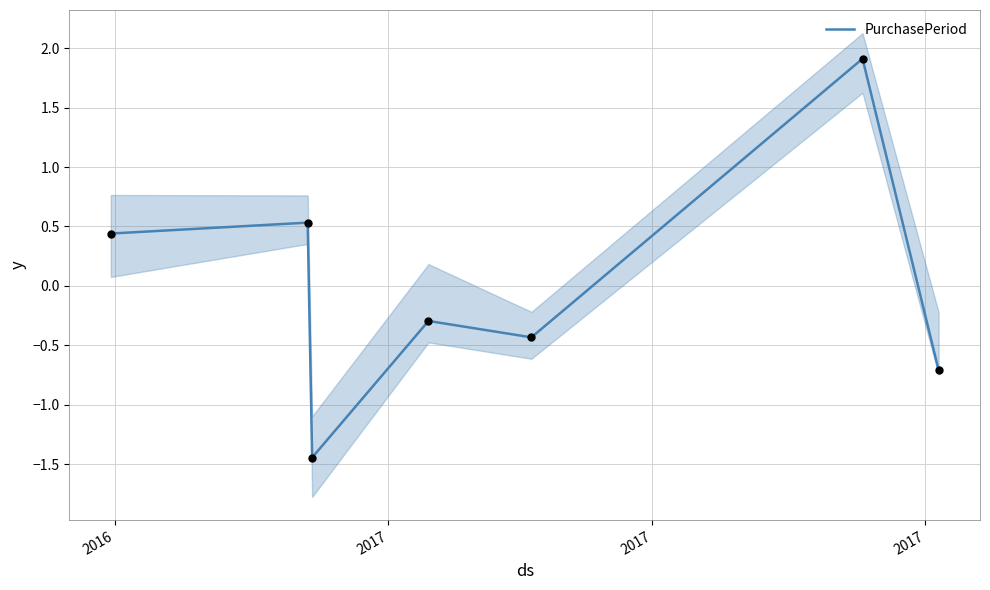

What is the maximum value for PurchasePeriod?

1.9